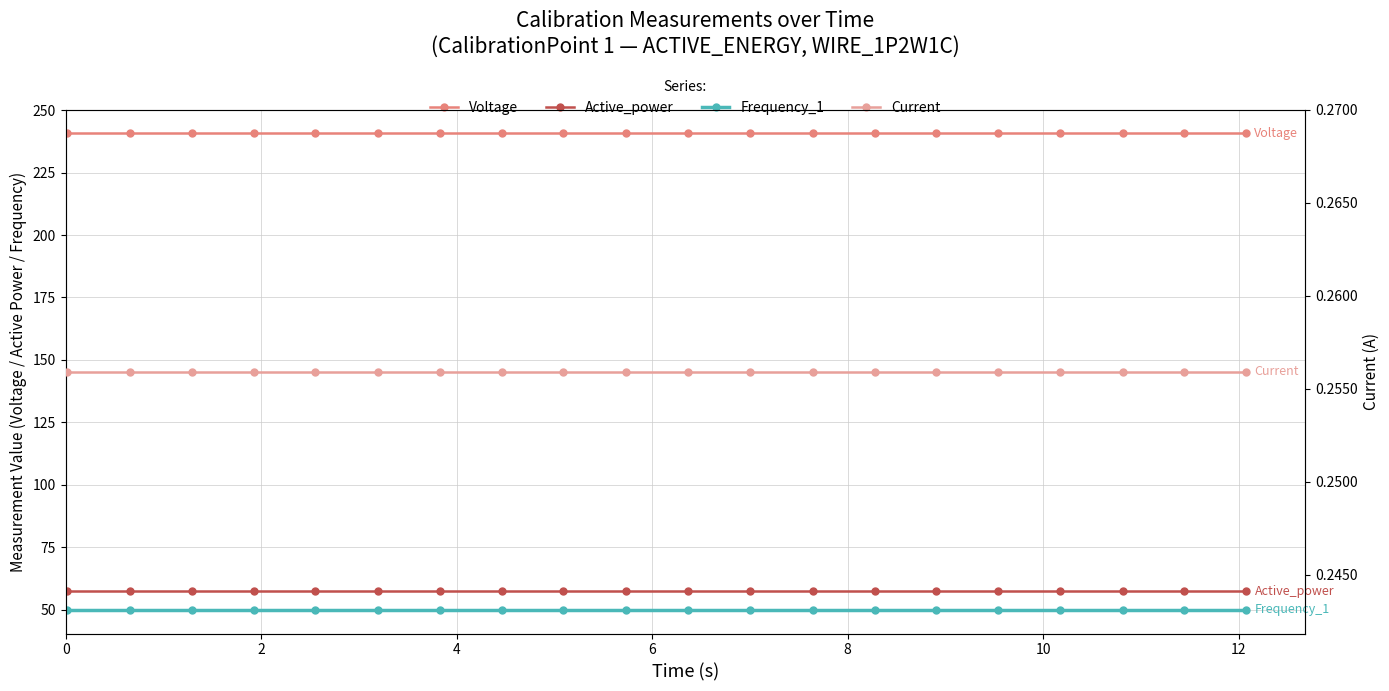

Is the value of Voltage at 9 greater than the value of Frequency_1 at 10?

Yes